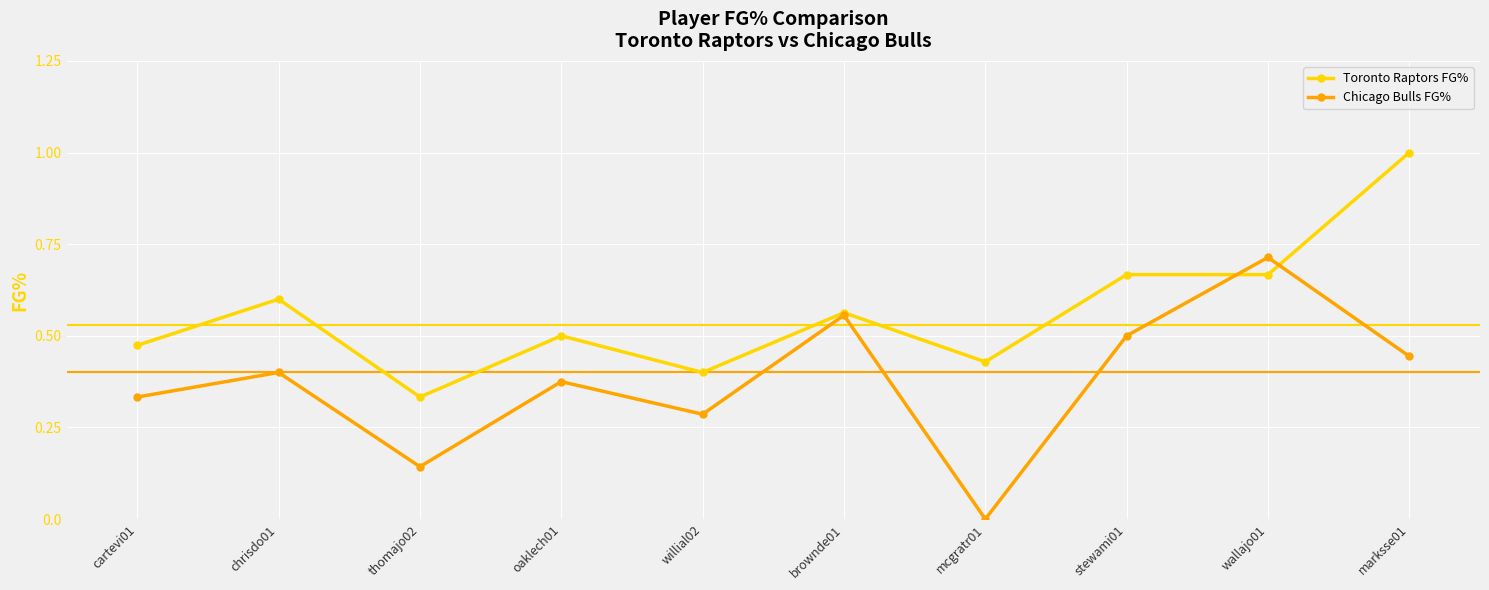

How many values in the Chicago Bulls FG% series exceed 0?

9